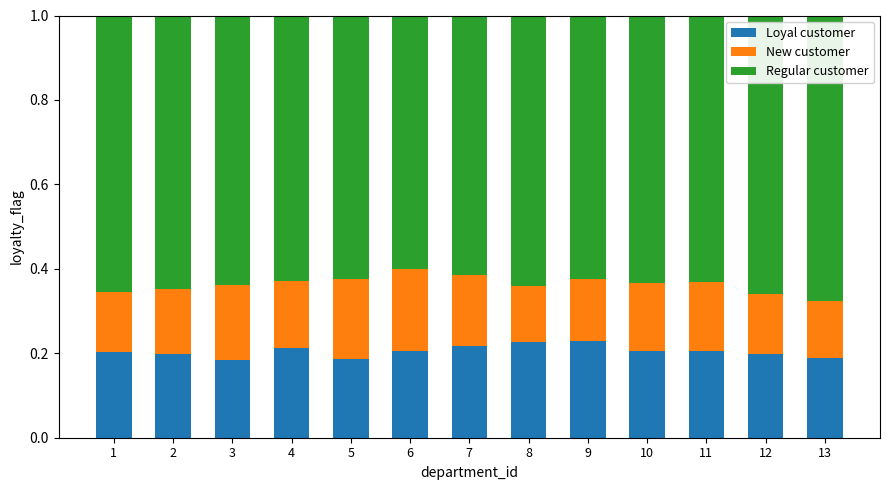

True or false: Loyal customer has a value of 0.0 at 2.

False